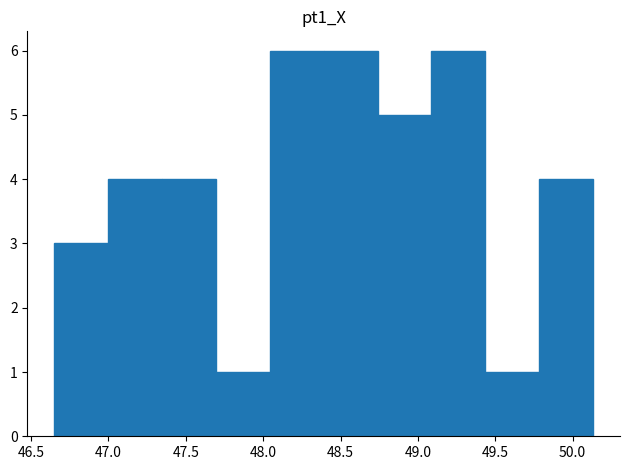

Reading left to right, transcribe this chart: for each bar, give the range it covers on the x-axis and its height. Neither the bar edges nor the heights are printed on the chart, so give them approximately, as read against the axes.

46.65 to 47.00: 3
47.00 to 47.35: 4
47.35 to 47.70: 4
47.70 to 48.05: 1
48.05 to 48.40: 6
48.40 to 48.75: 6
48.75 to 49.10: 5
49.10 to 49.45: 6
49.45 to 49.80: 1
49.80 to 50.15: 4